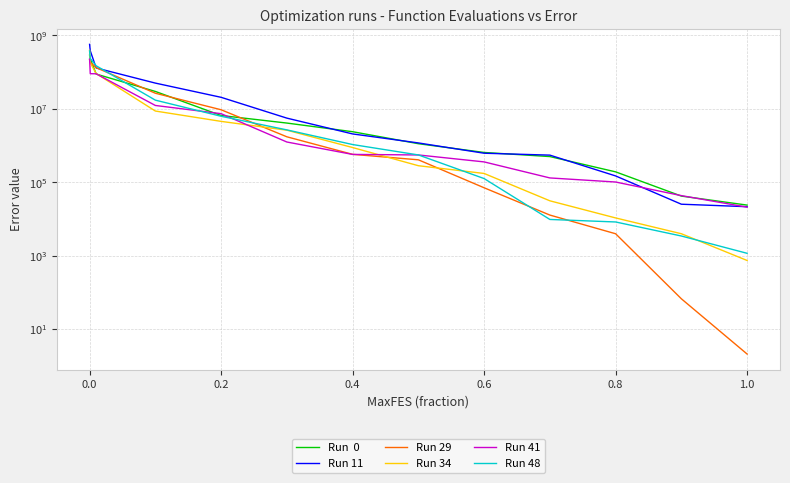

The Run 48 series shows 1892.9 at 11. True or false?

False